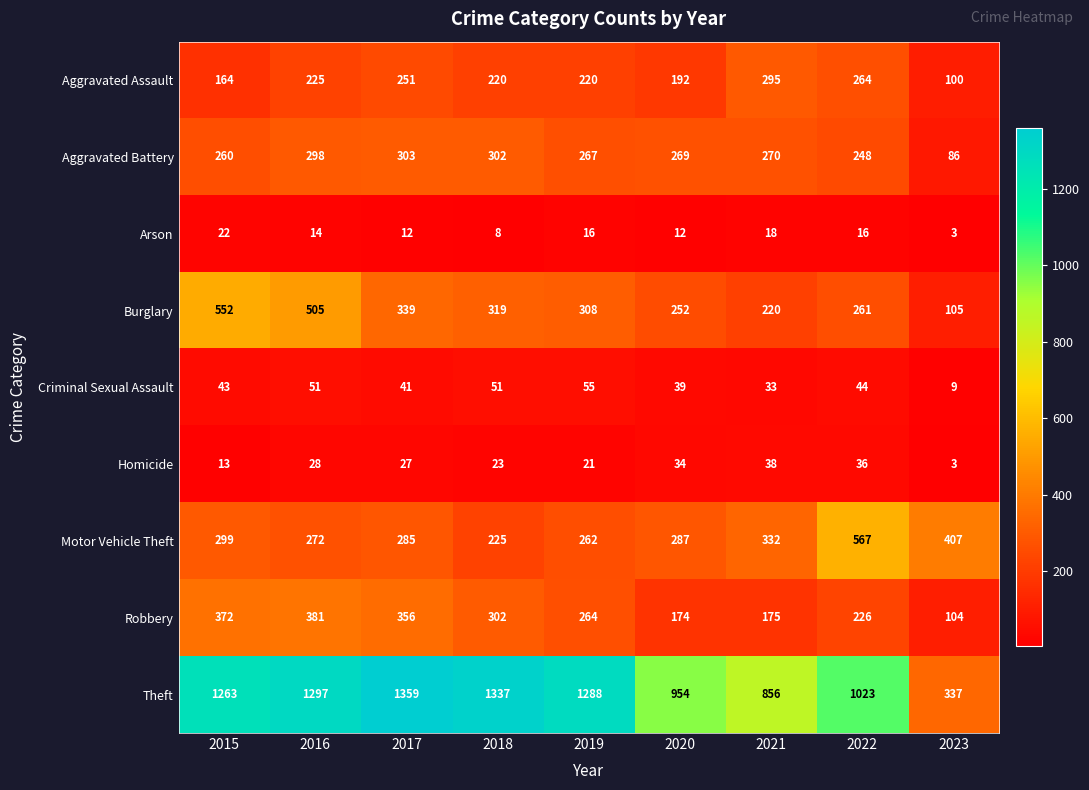

What is the sum of all Theft values?

9714